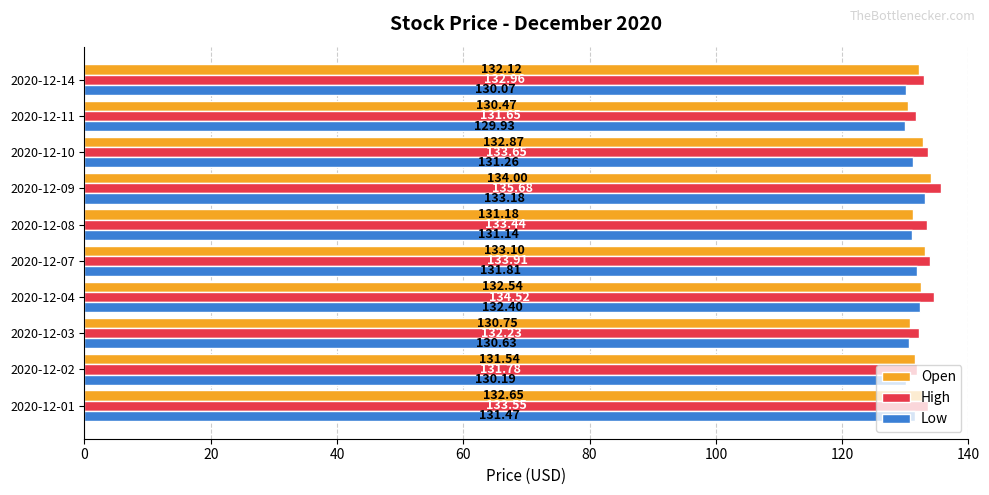

How many values in the Open series are below 132?

4